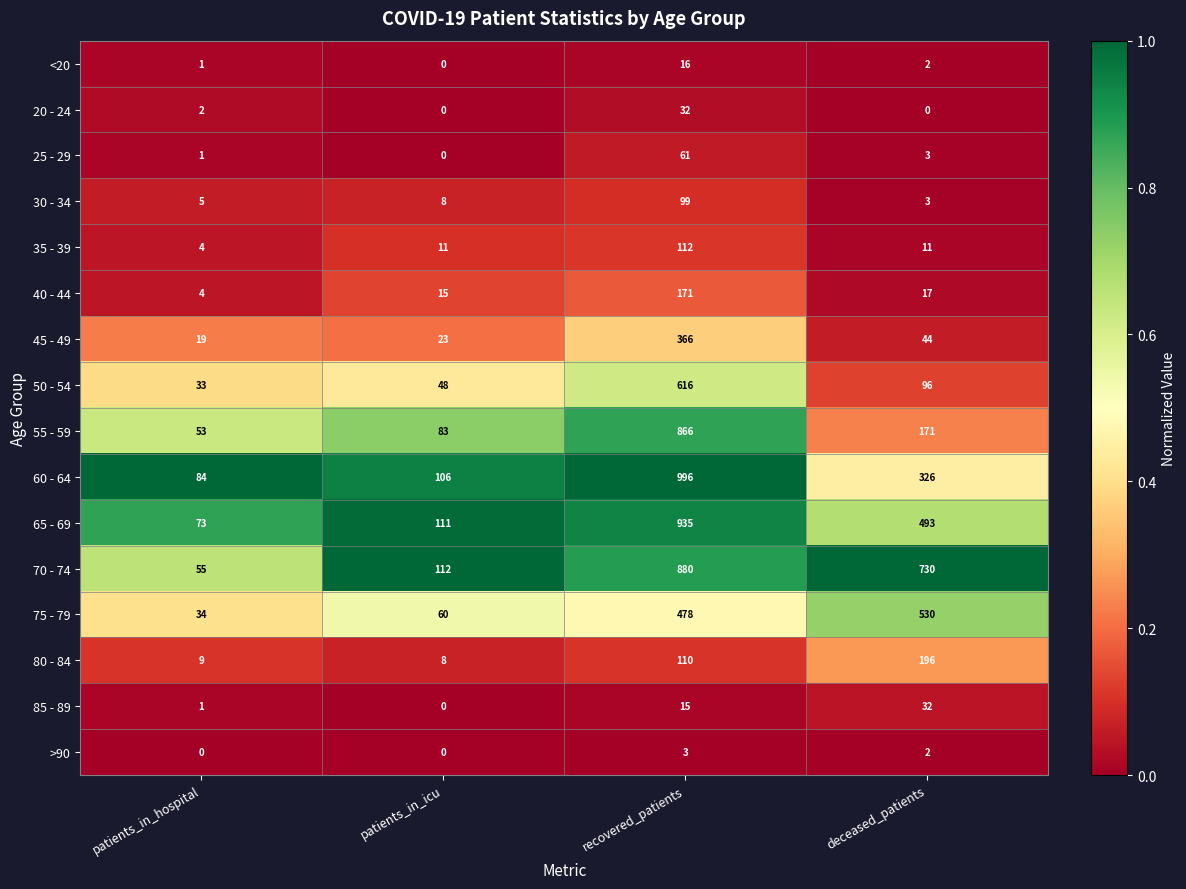

Between patients_in_hospital and recovered_patients, which series saw the biggest shift?

60 - 64